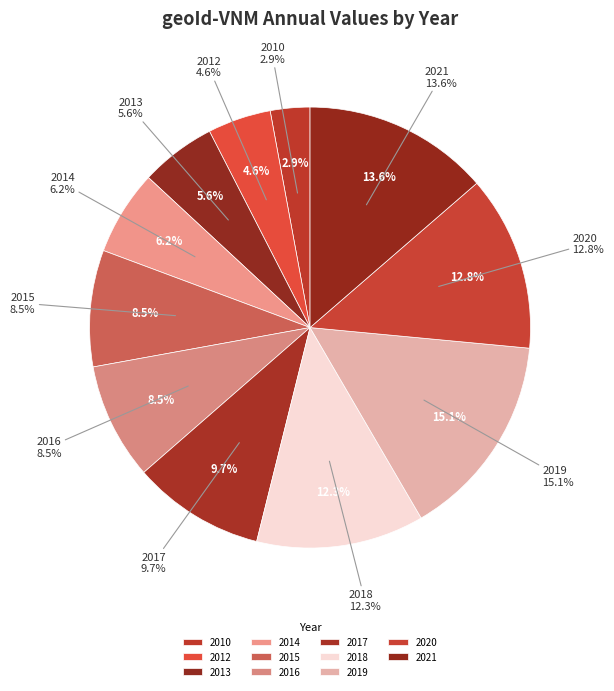

To the nearest percent, what percentage of the pie is 2018?

12%